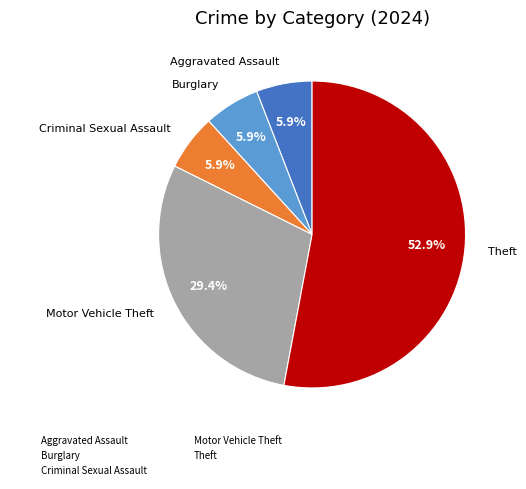

Is there a majority slice in this chart?

Yes